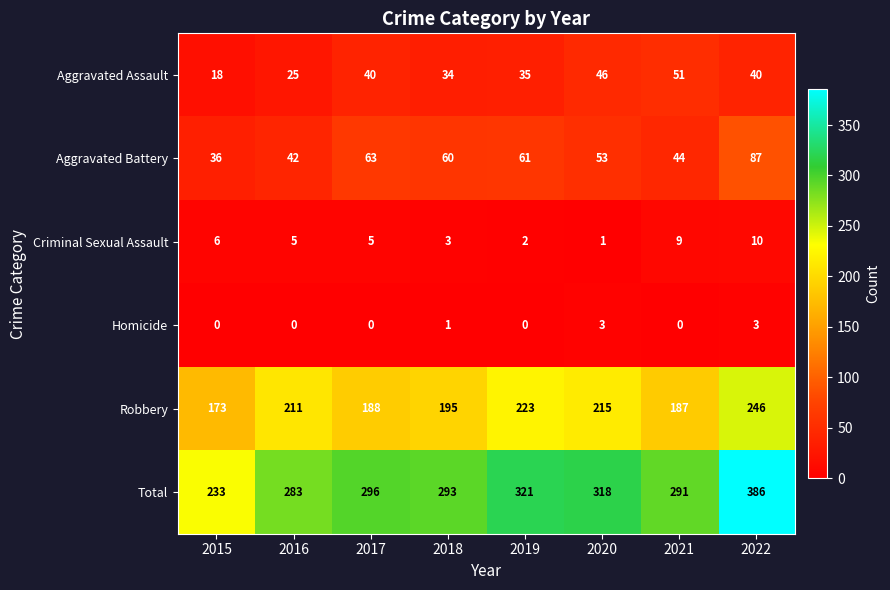

What is the highest value of the Robbery series?

246